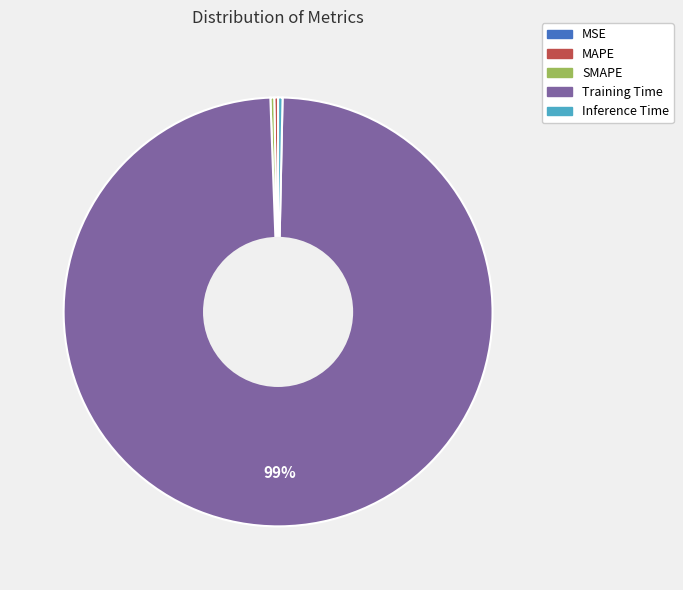

Which slice represents more than half of the pie?

Training Time